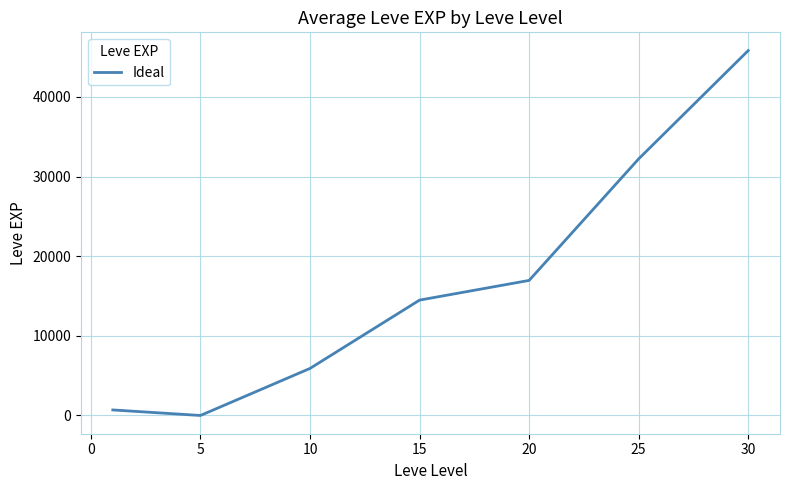

True or false: there are more than 1 points higher than both neighbors.

False